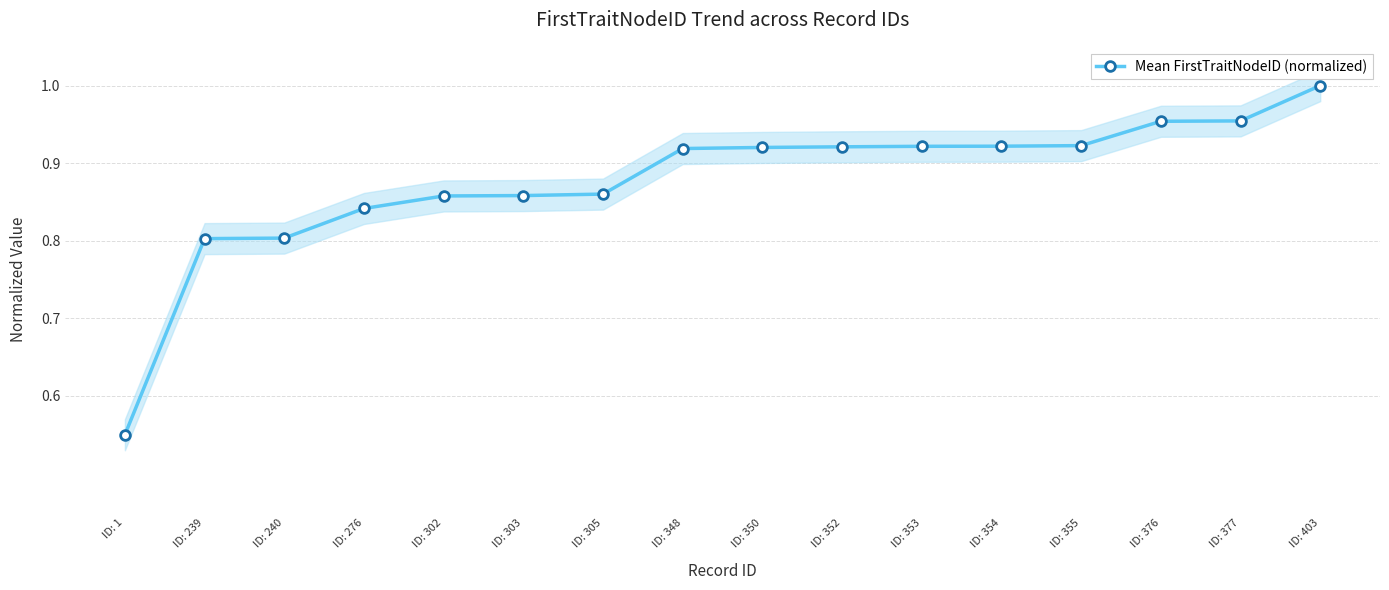

True or false: the data has more than 0 interior local peaks.

False